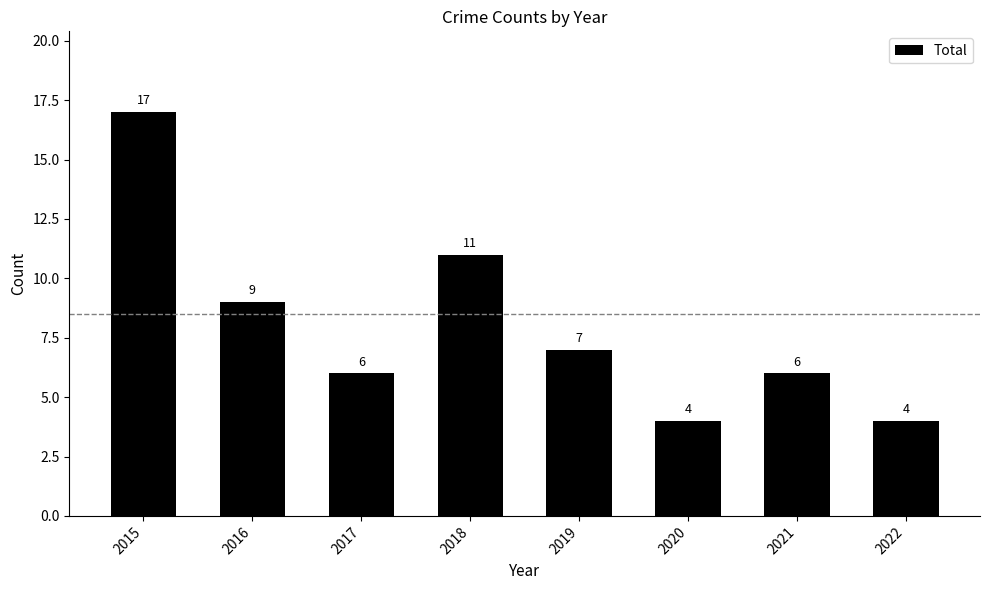

What is the average value?

8